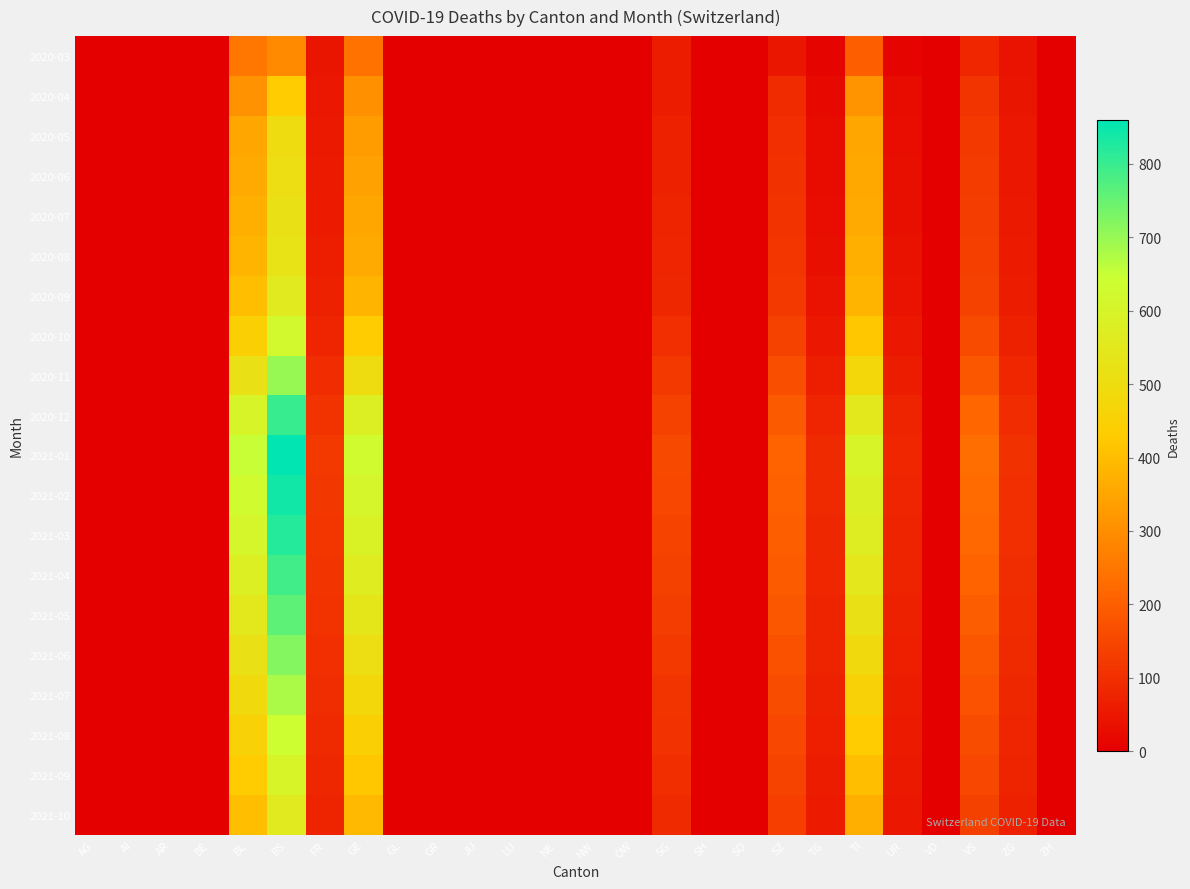

What is the spread (max minus min) of values at ZG?

66